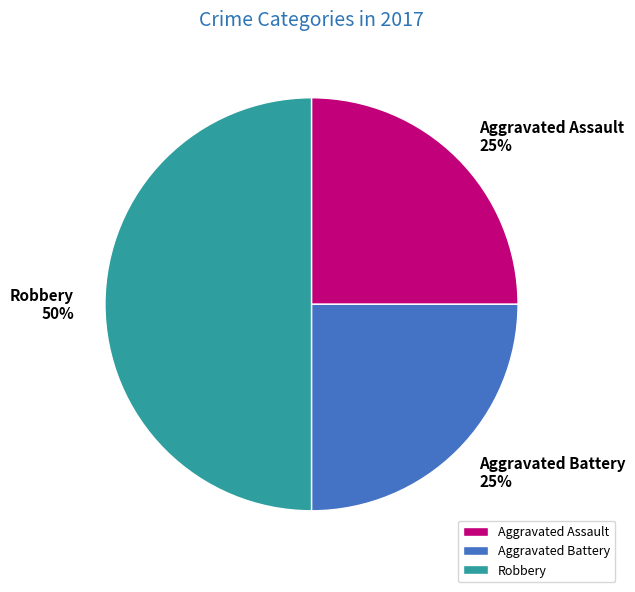

To the nearest percent, what is the combined percentage of Aggravated Battery and Robbery?

75%